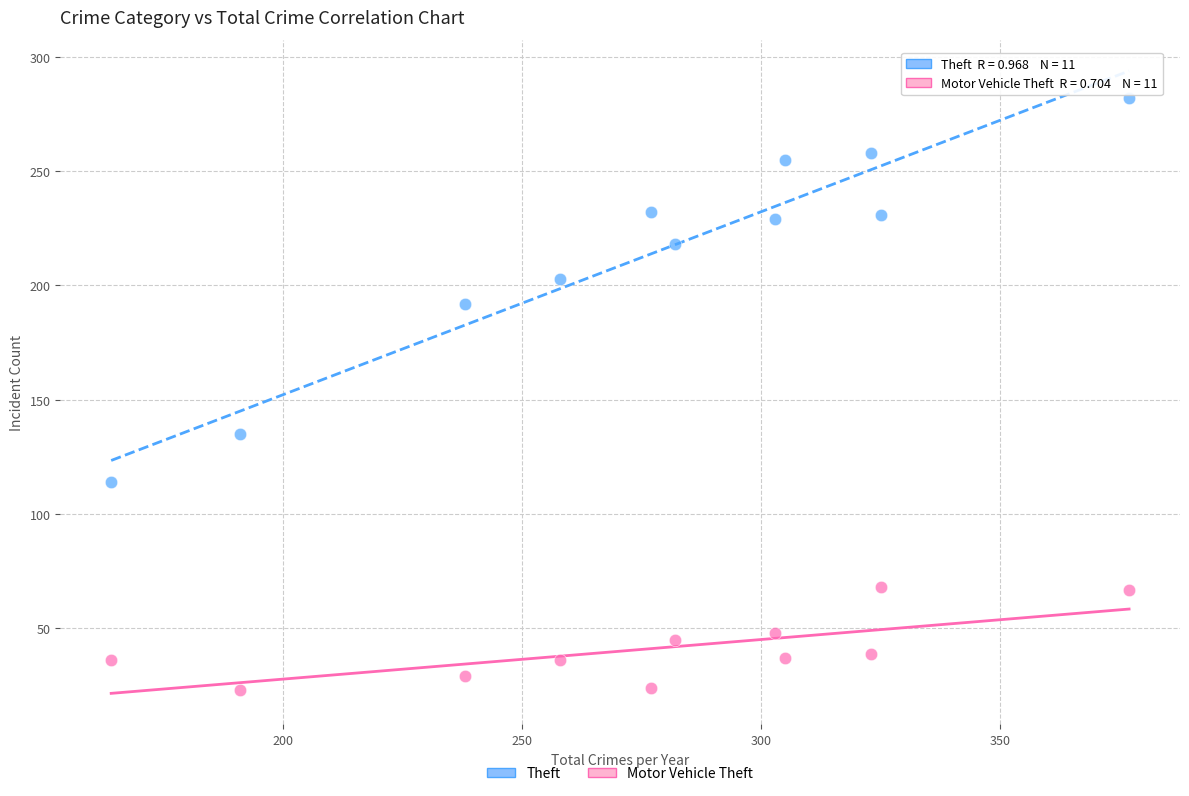

Which series reaches the minimum Y coordinate?

Motor Vehicle Theft